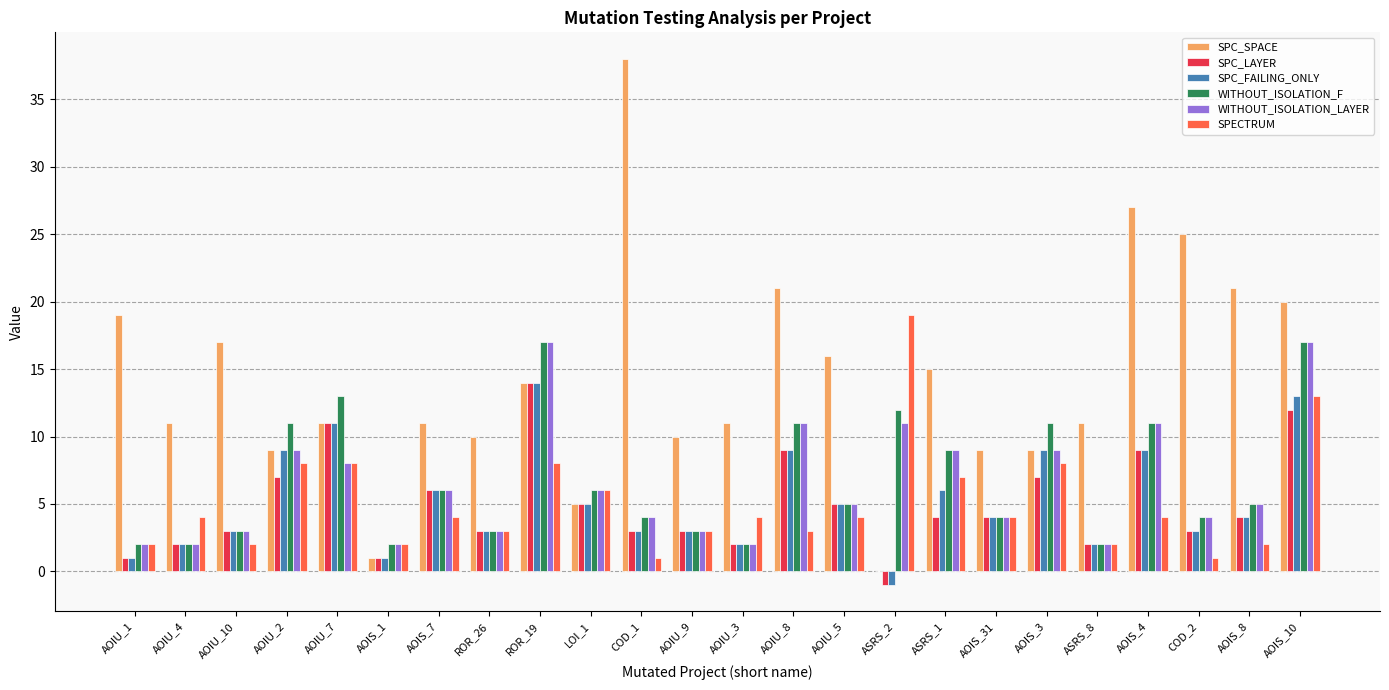

Which category has the highest value in the SPC_SPACE series?

COD_1